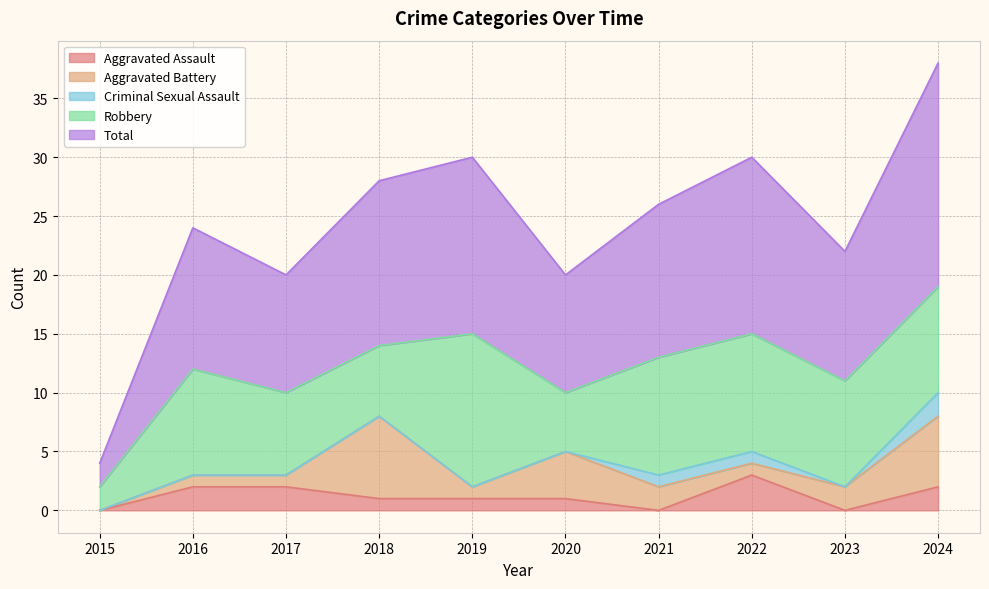

What is the average value of the Robbery series?

8